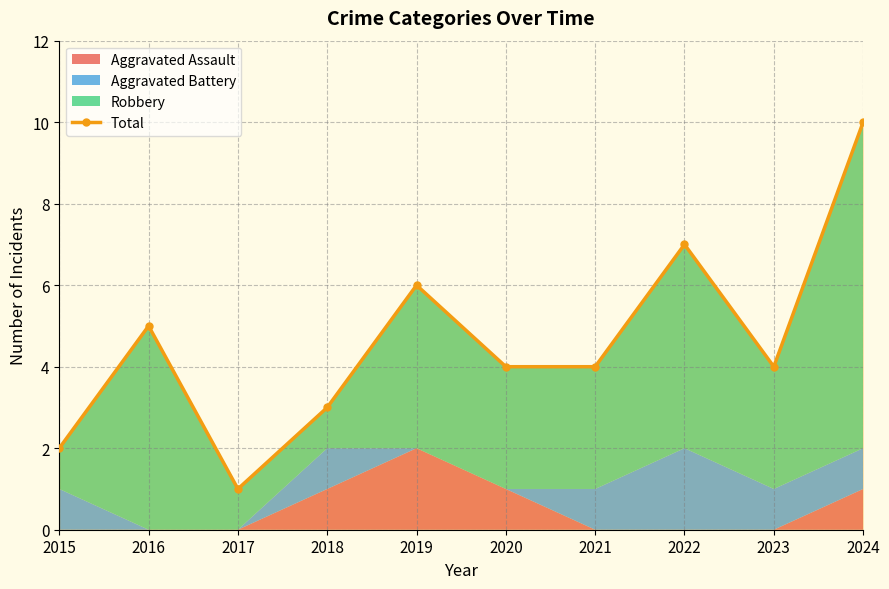

True or false: there are more than 2 points higher than both neighbors.

True